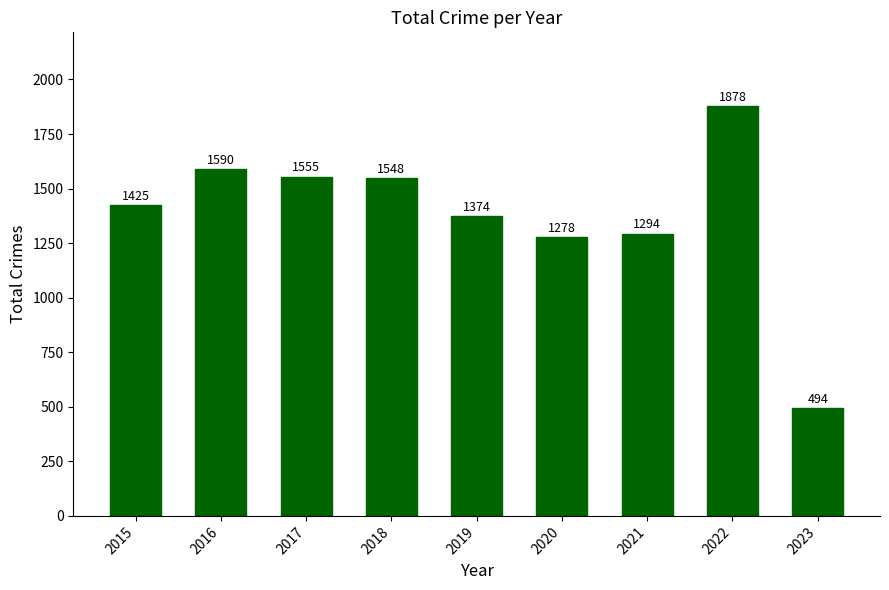

Rank the categories by value from highest to lowest.

2022, 2016, 2017, 2018, 2015, 2019, 2021, 2020, 2023